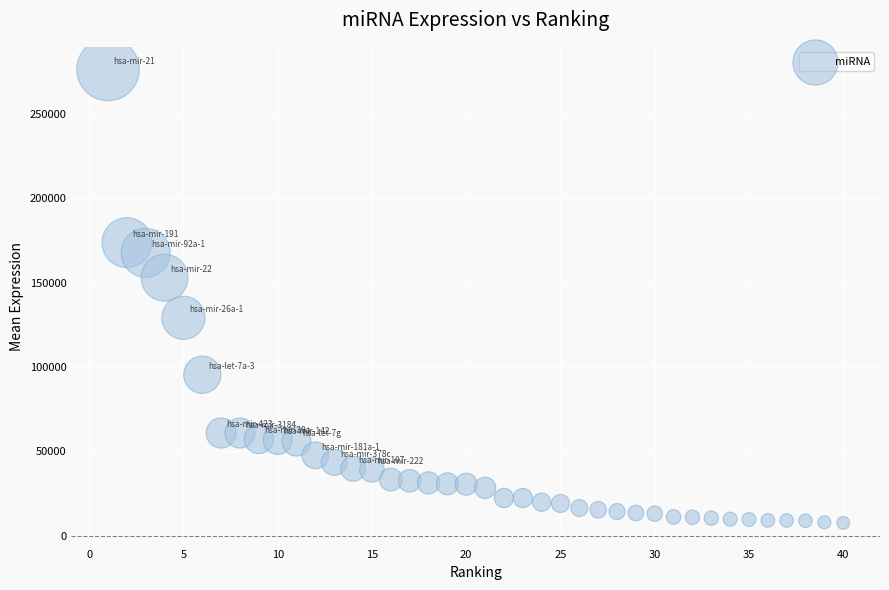

What is the range of Y values (max minus min)?

268861.0